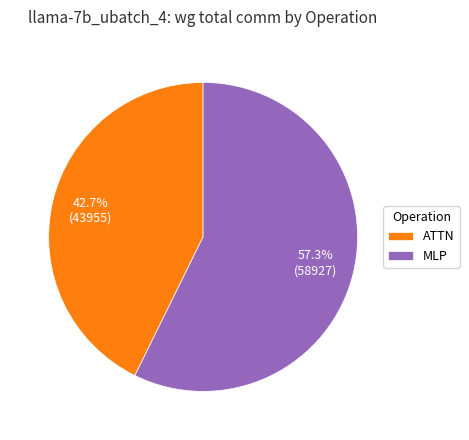

Which slice is the smallest?

ATTN